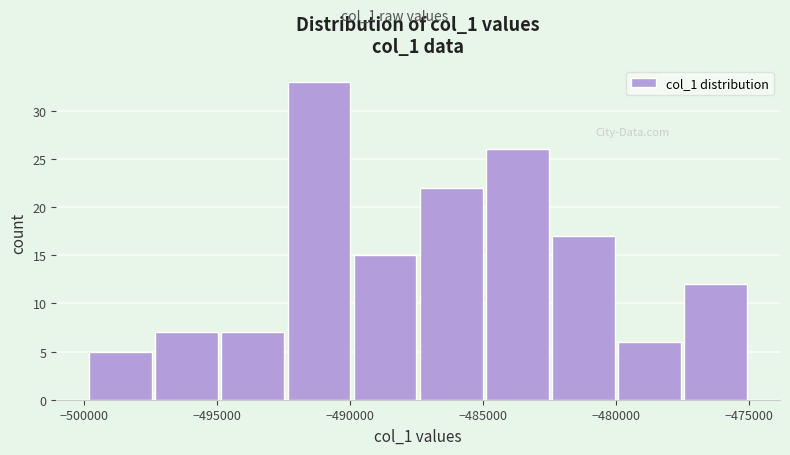

Reading left to right, transcribe this chart: for each bar, give the range it covers on the x-axis and its height. Neither the bar edges nor the heights are printed on the chart, so give them approximately, as read against the axes.

-500000 to -497500: 5
-497500 to -495000: 7
-495000 to -492500: 7
-492500 to -490000: 33
-490000 to -487500: 15
-487500 to -485000: 22
-485000 to -482500: 26
-482500 to -480000: 17
-480000 to -477500: 6
-477500 to -475000: 12